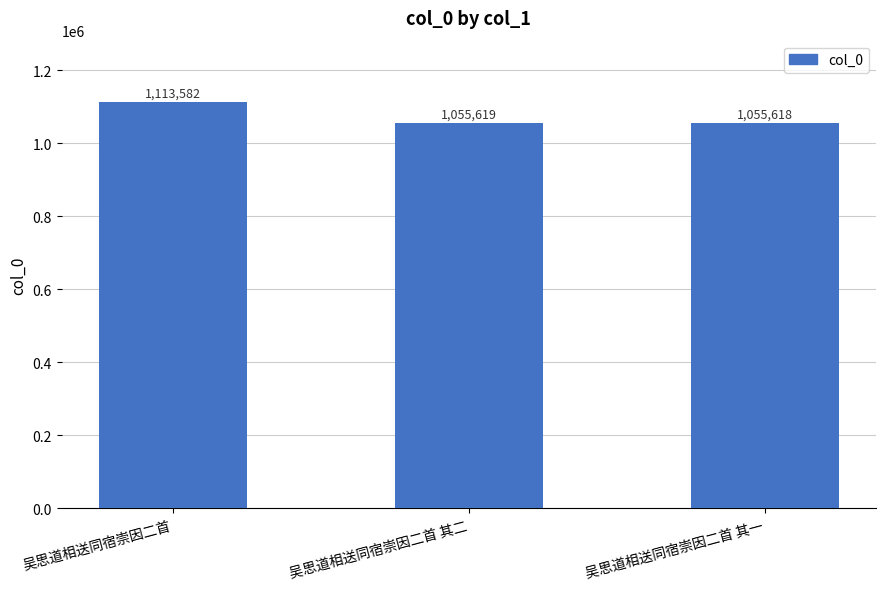

What is the minimum value shown in the chart?

1055618